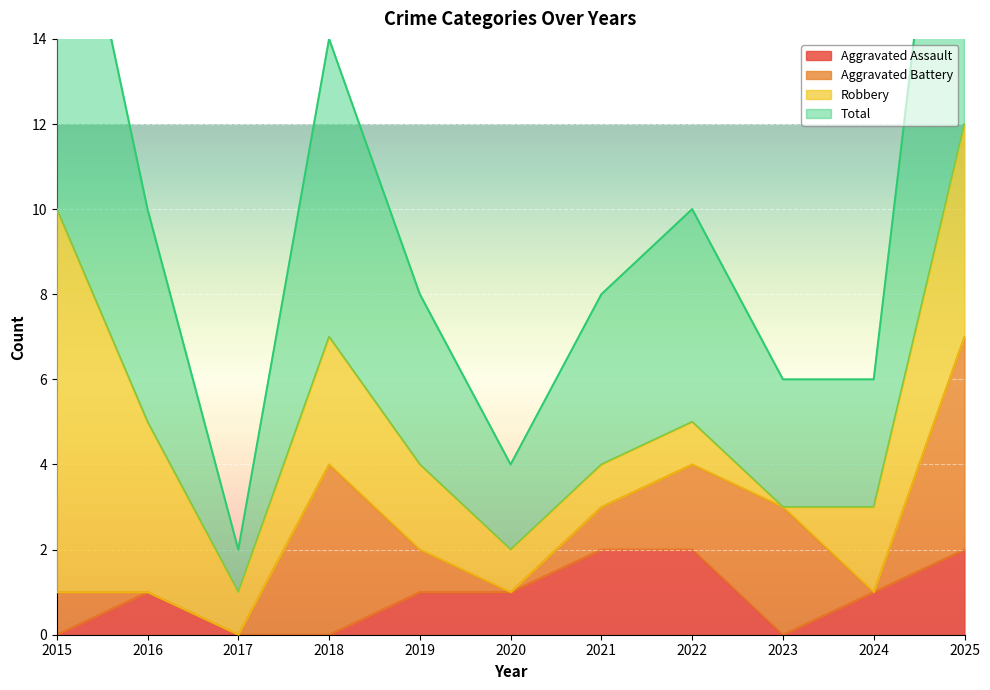

The value of Total at 2024 is 3. True or false?

True